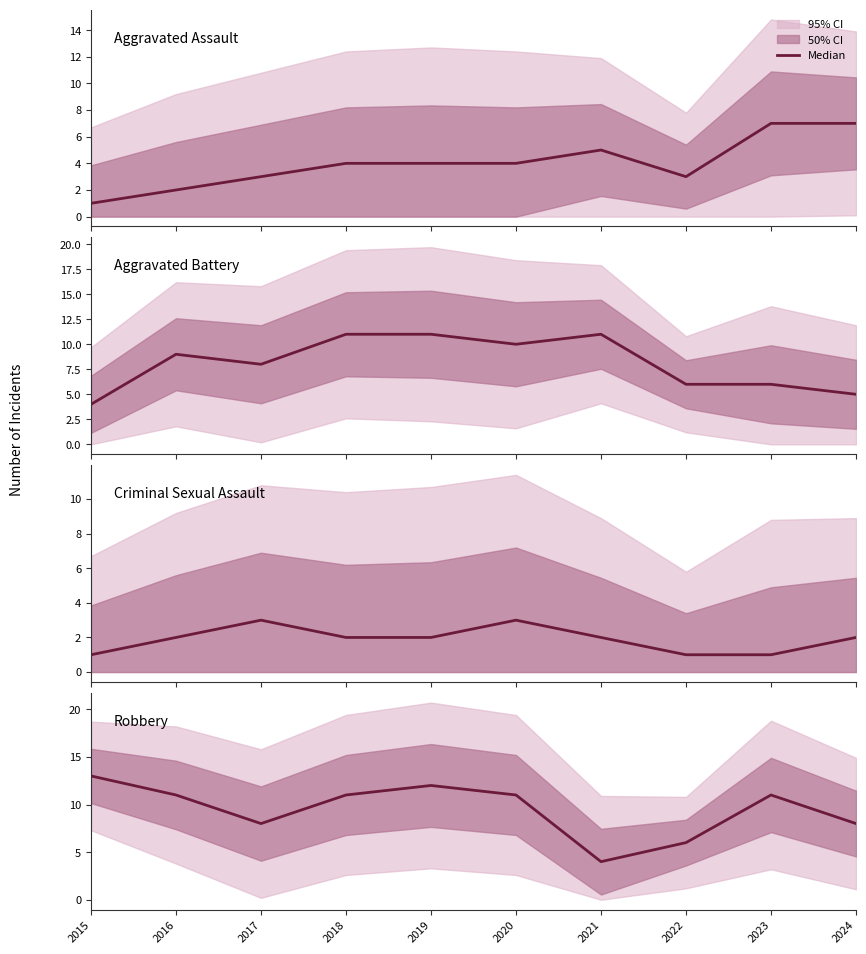

Reading right to left, extract all data points from this chart.

Aggravated Assault: 7	7	3	5	4	4	4	3	2	1
Aggravated Battery: 5	6	6	11	10	11	11	8	9	4
Criminal Sexual Assault: 2	1	1	2	3	2	2	3	2	1
Robbery: 8	11	6	4	11	12	11	8	11	13